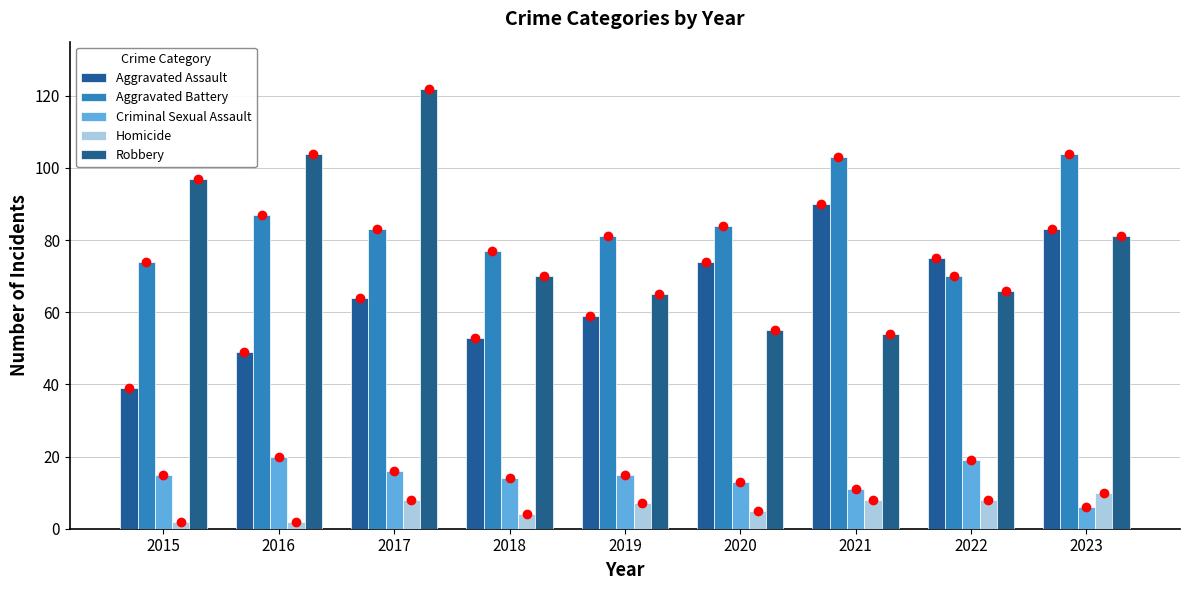

Read the Robbery value at 2022, to the nearest 10.

70